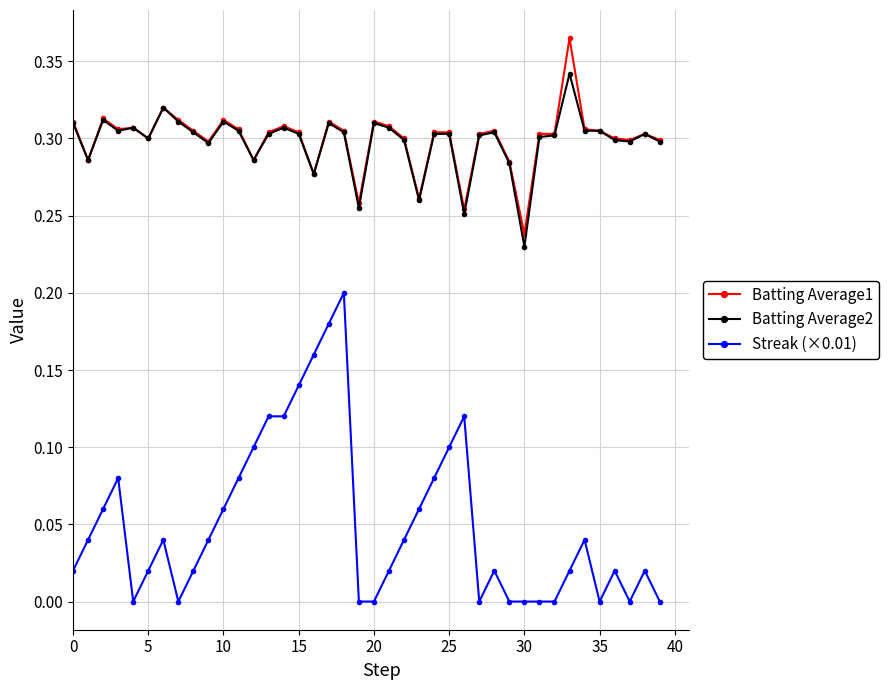

Count the Batting Average2 values in the range 0 to 1.

40